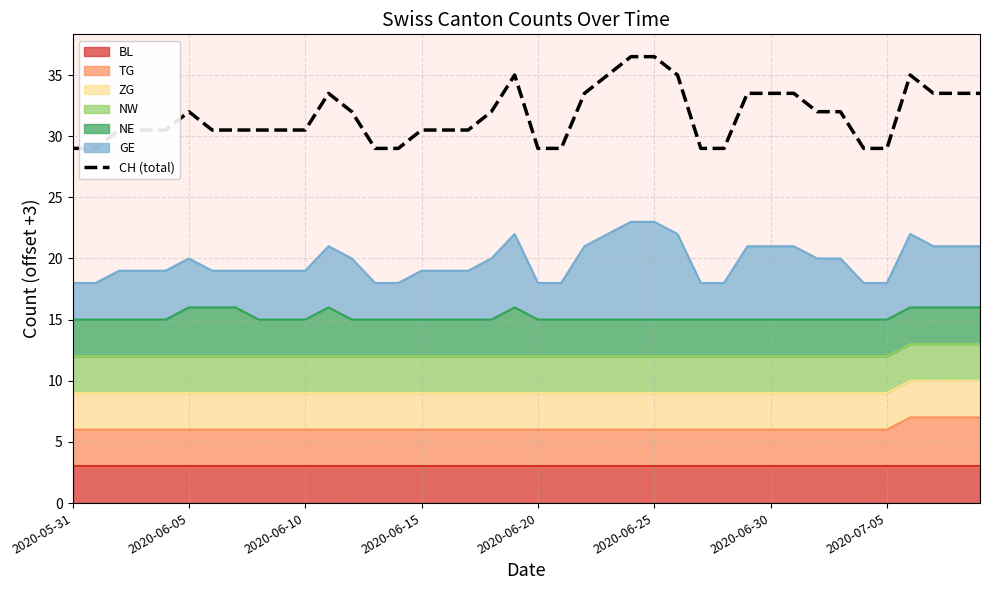

True or false: the data has more than 0 interior local peaks.

True